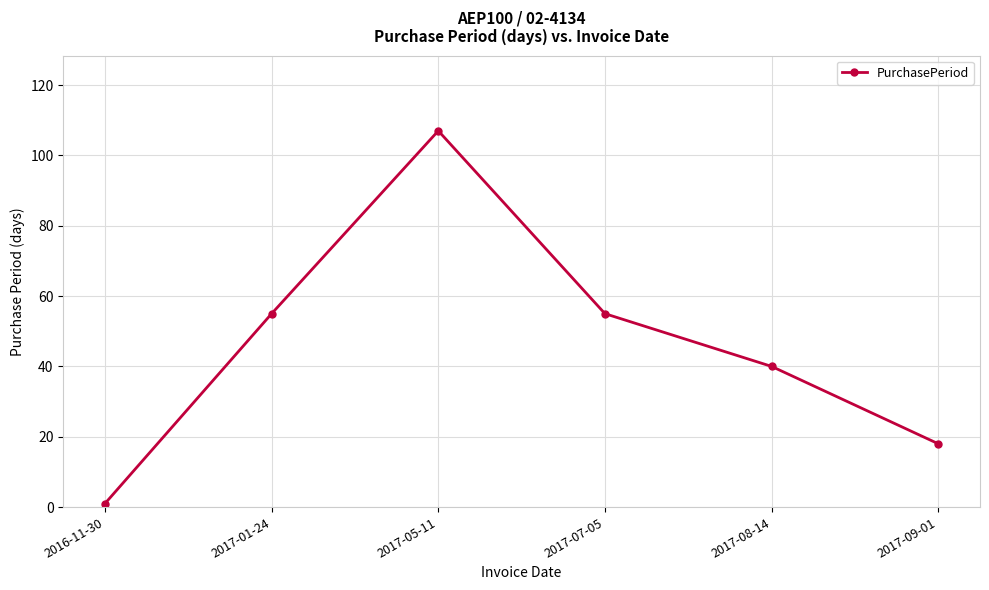

How many values are below 55?

3